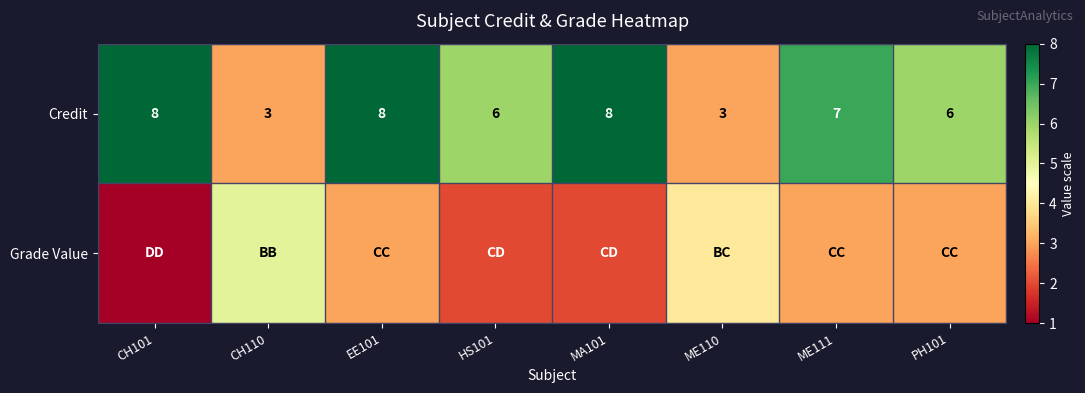

At which category is the sum across all series the highest?

EE101